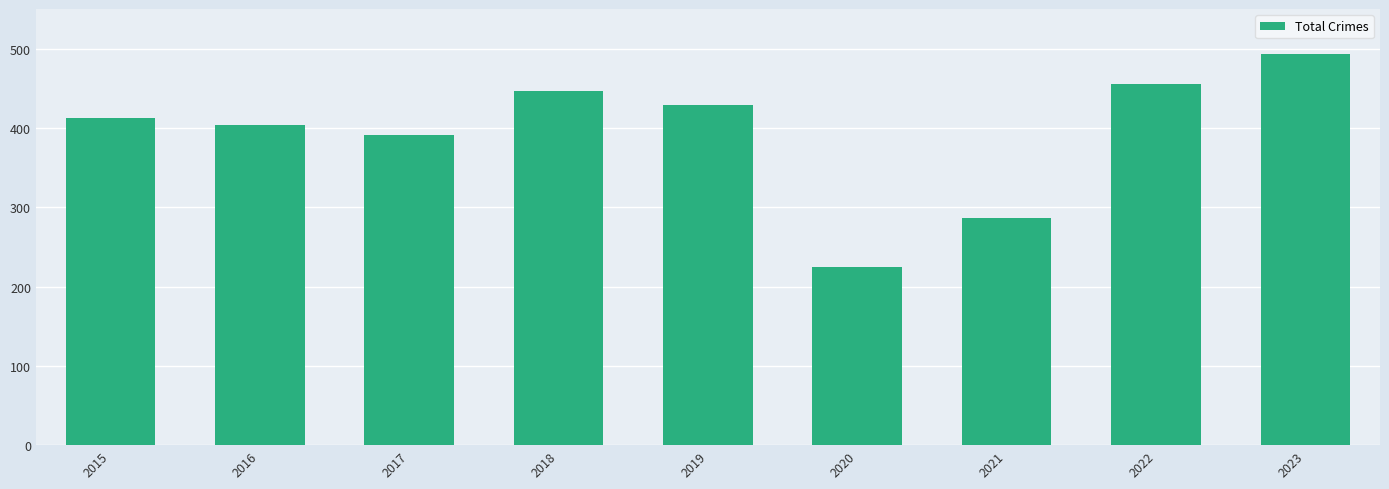

Which label corresponds to the smallest value in the chart?

2020